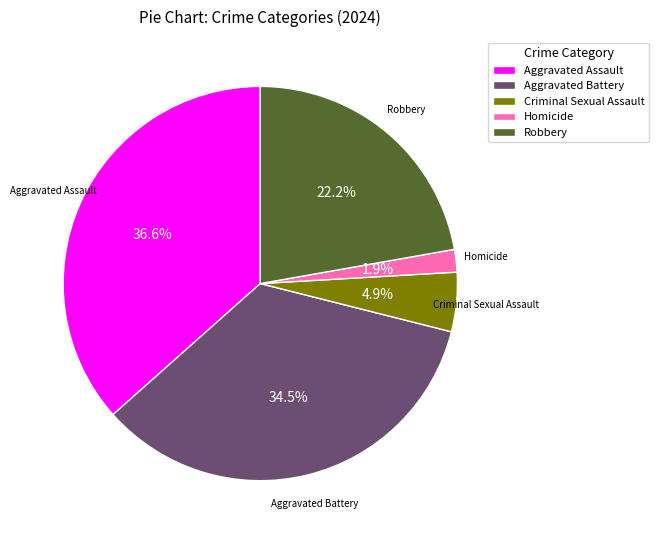

Which has a higher value, Aggravated Battery or Robbery?

Aggravated Battery